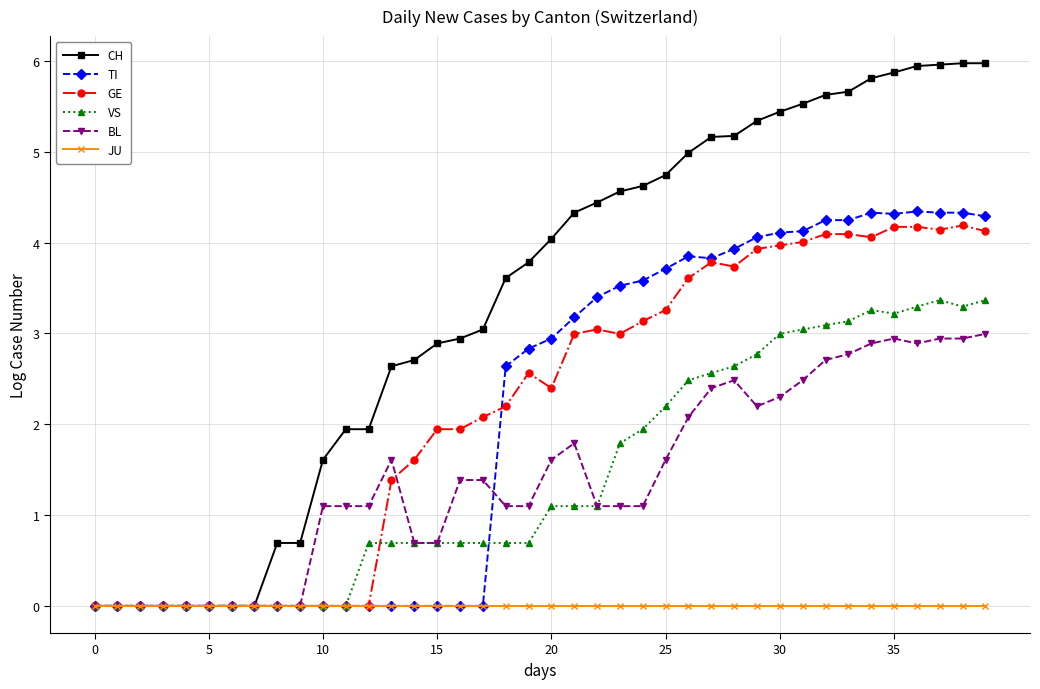

At how many categories does at least one series exceed 2?

27